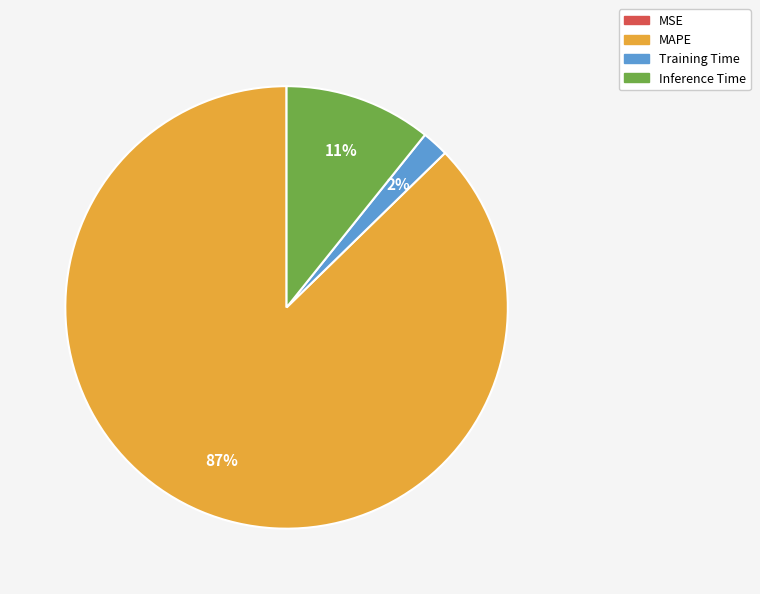

Combined, do MAPE and Training Time account for over 50%?

Yes